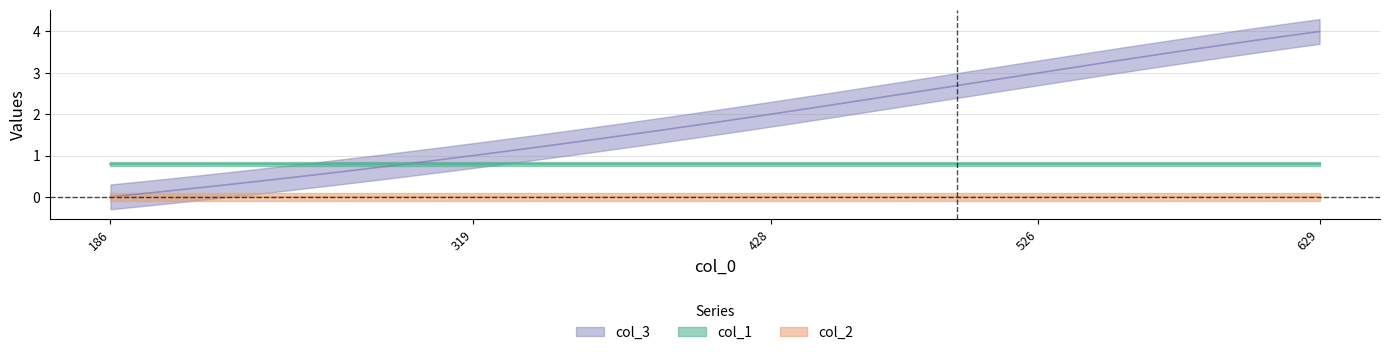

After their last crossing, which series has the higher values: col_3 or col_1?

col_3